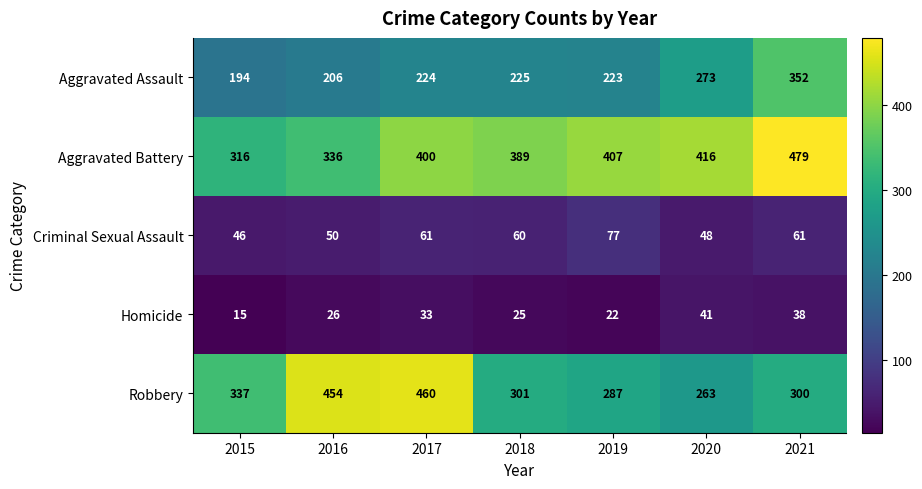

Which series has the largest range (max minus min)?

Robbery